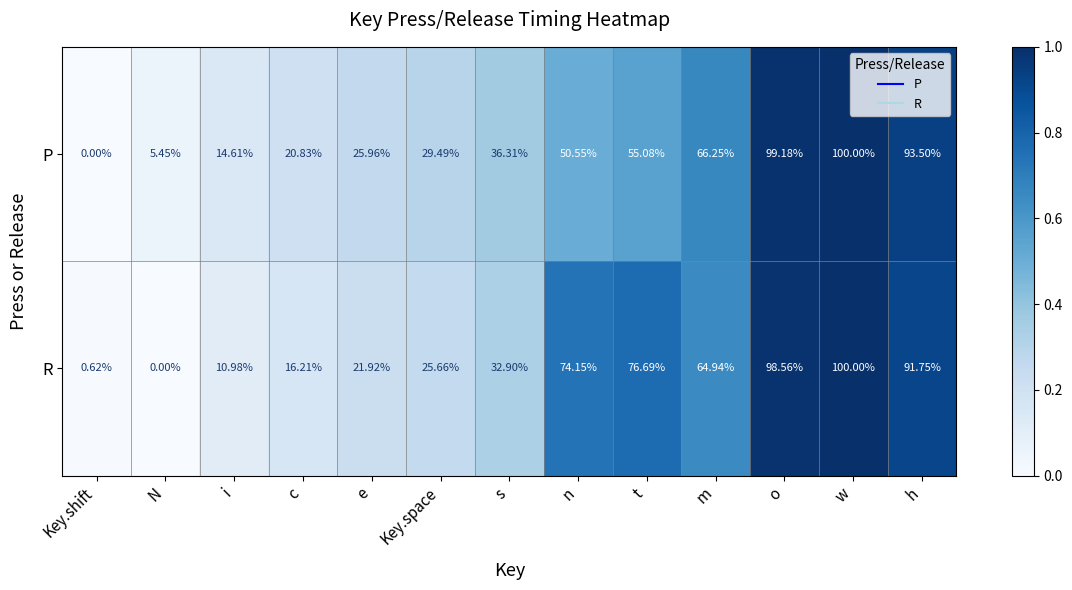

Which series changed the most between i and e?

P